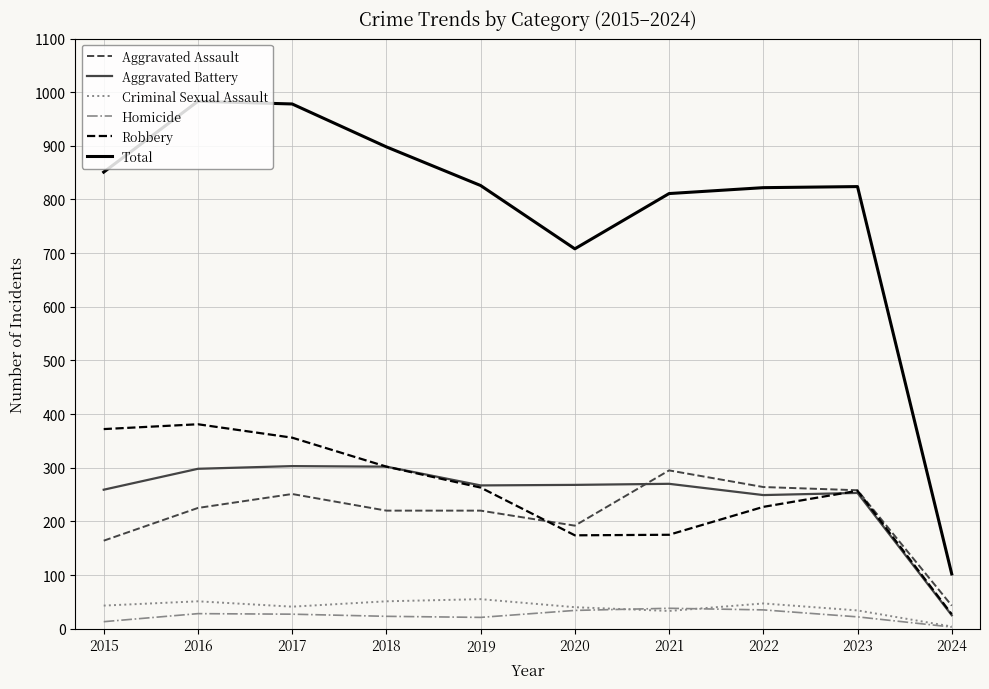

True or false: Total and Aggravated Battery cross at least once.

False